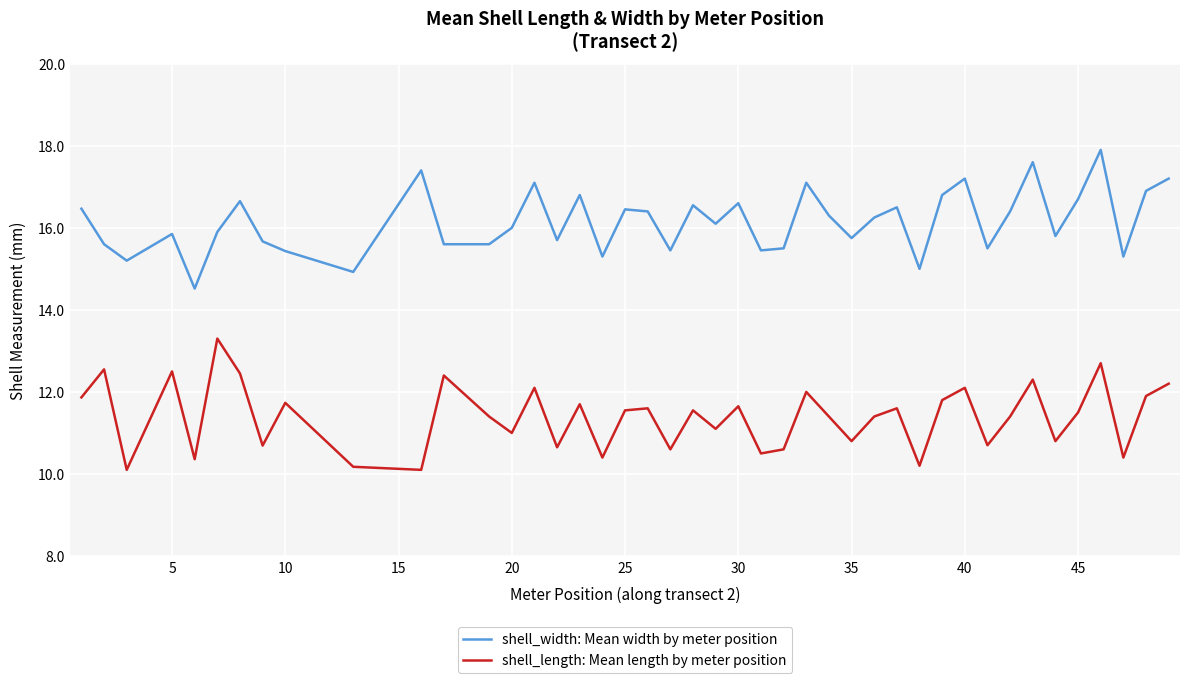

Count the number of categories in the chart.

43